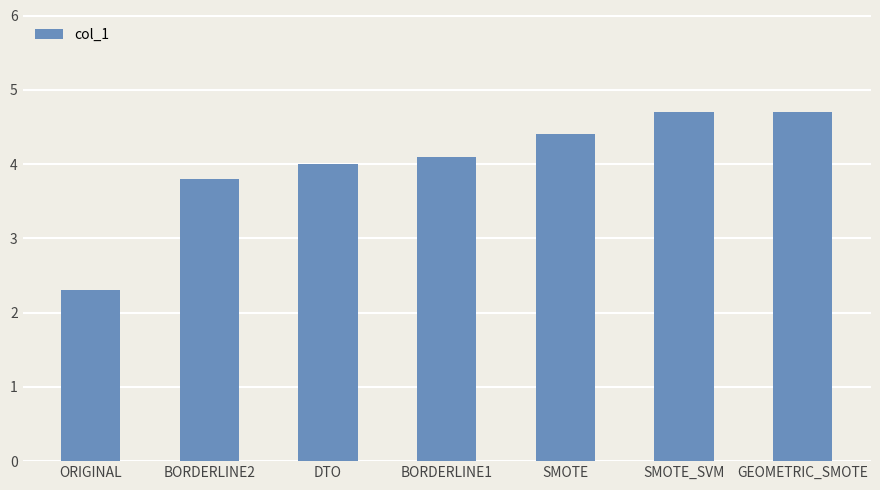

Are the bars grouped side by side (vs. stacked)?

No